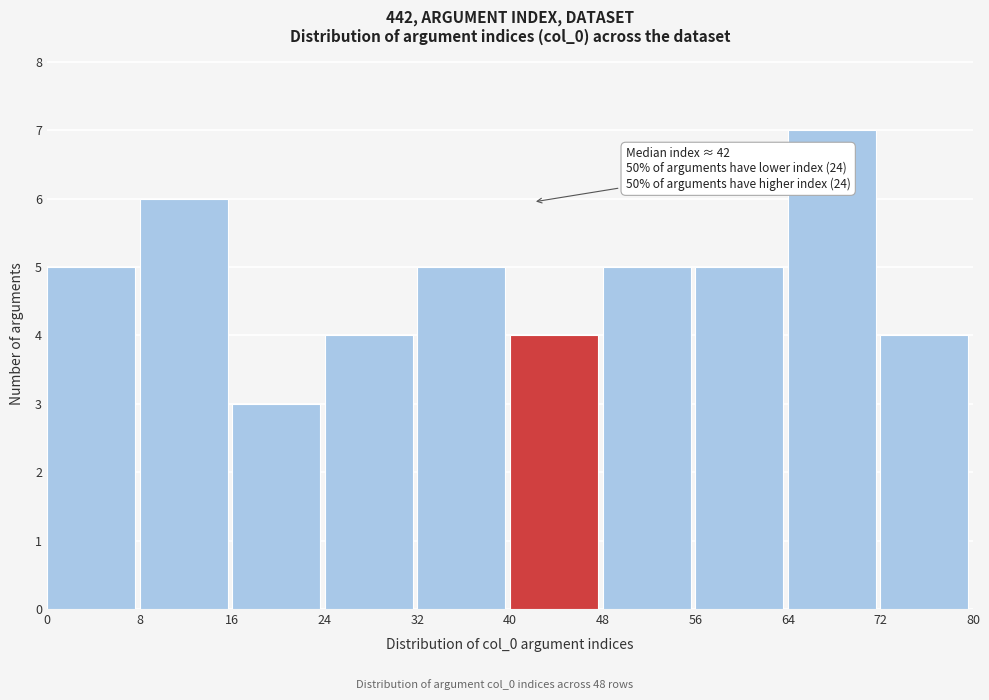

Over which range of the x-axis is the bar tallest?

64 to 72